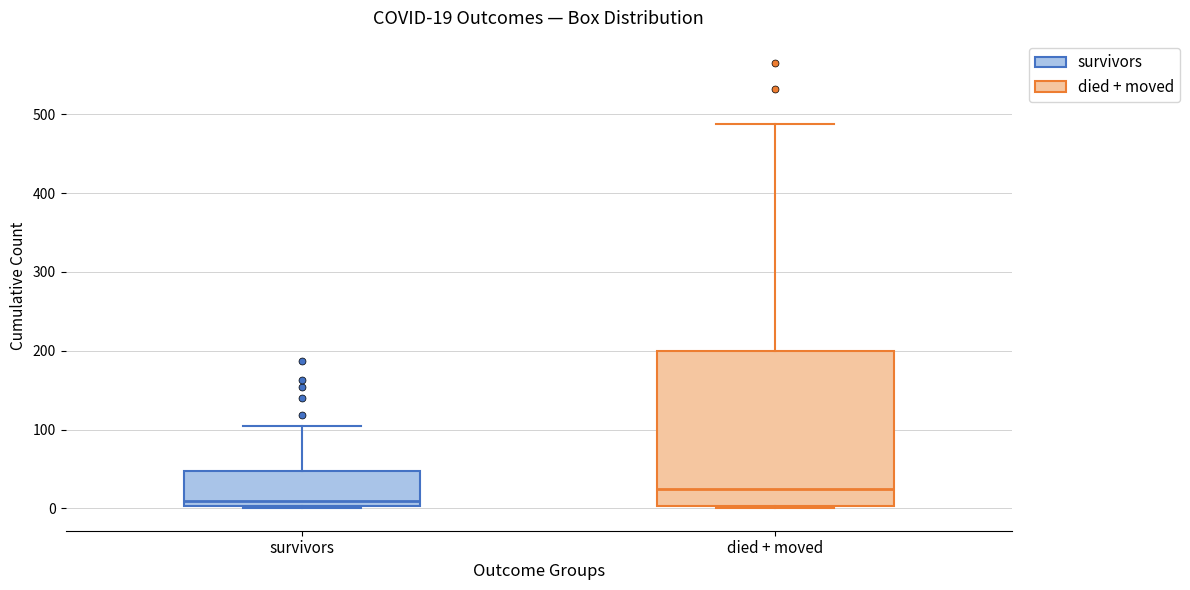

Which box has the lowest median line?

survivors